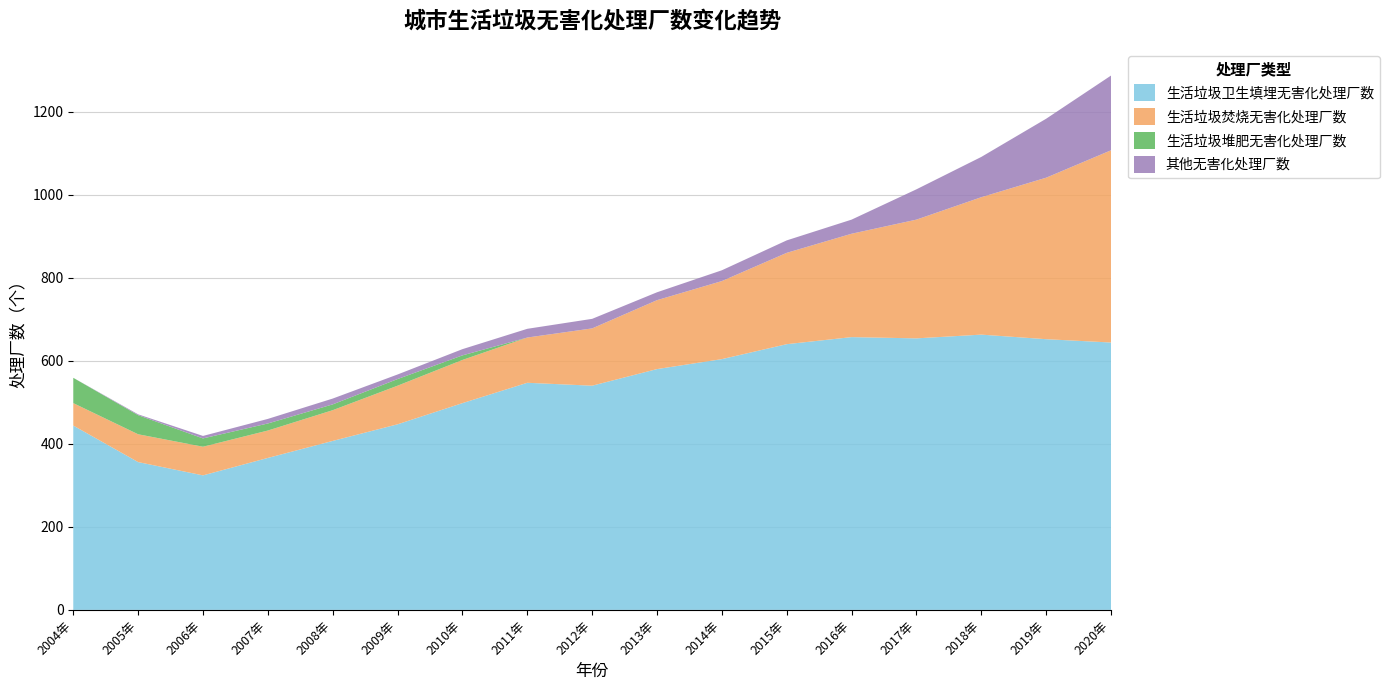

Reading right to left, list all the values displayed in this chart.

生活垃圾卫生填埋无害化处理厂数: 2020年=644	2019年=652	2018年=663	2017年=654	2016年=657	2015年=640	2014年=604	2013年=580	2012年=540	2011年=547	2010年=498	2009年=447	2008年=407	2007年=366	2006年=324	2005年=356	2004年=444
生活垃圾焚烧无害化处理厂数: 2020年=463	2019年=389	2018年=331	2017年=286	2016年=249	2015年=220	2014年=188	2013年=166	2012年=138	2011年=109	2010年=104	2009年=93	2008年=74	2007年=66	2006年=69	2005年=67	2004年=54
生活垃圾堆肥无害化处理厂数: 2020年=0	2019年=0	2018年=0	2017年=0	2016年=0	2015年=0	2014年=0	2013年=0	2012年=0	2011年=0	2010年=11	2009年=16	2008年=14	2007年=17	2006年=20	2005年=46	2004年=61
其他无害化处理厂数: 2020年=180	2019年=142	2018年=97	2017年=73	2016年=34	2015年=30	2014年=26	2013年=19	2012年=23	2011年=21	2010年=15	2009年=11	2008年=14	2007年=11	2006年=6	2005年=2	2004年=0